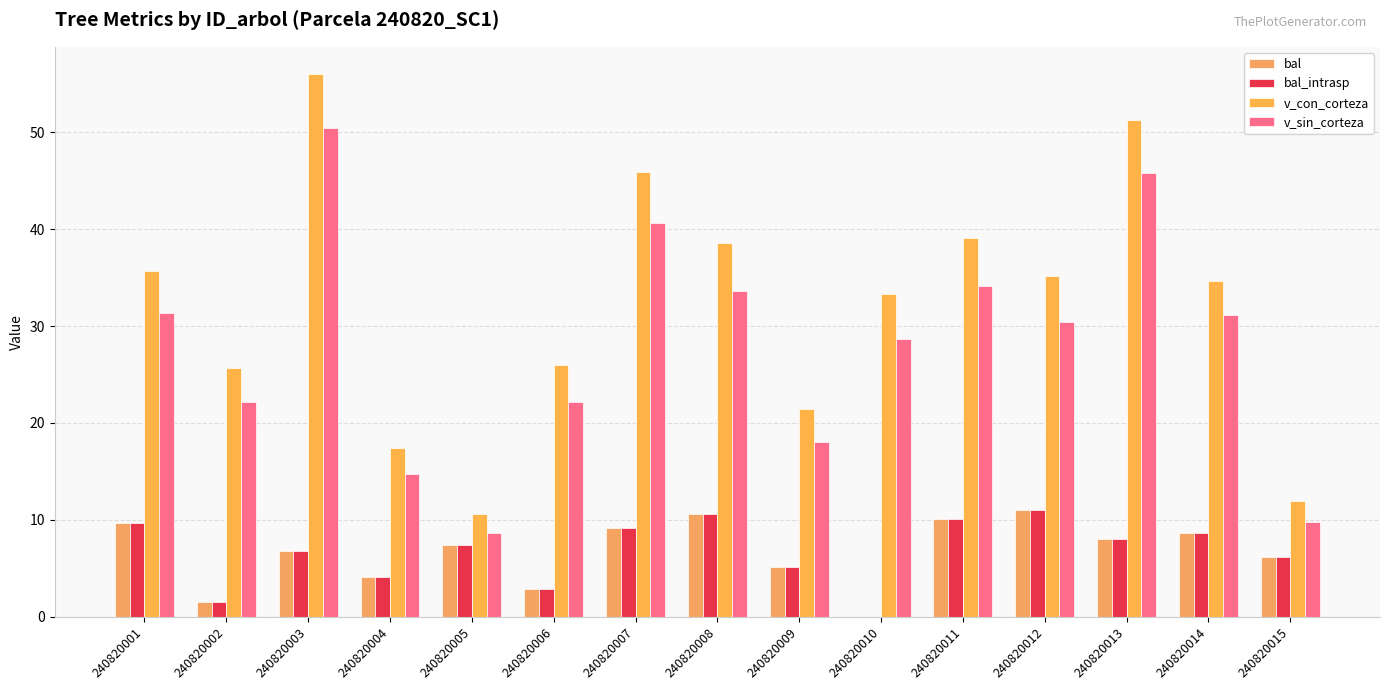

The bal_intrasp series shows 4.6 at 240820001. True or false?

False